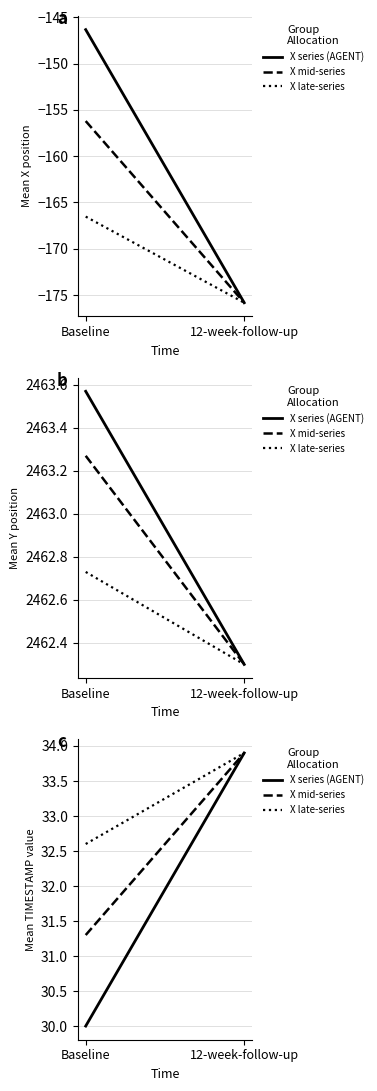

What is the maximum value shown in the chart?

33.9